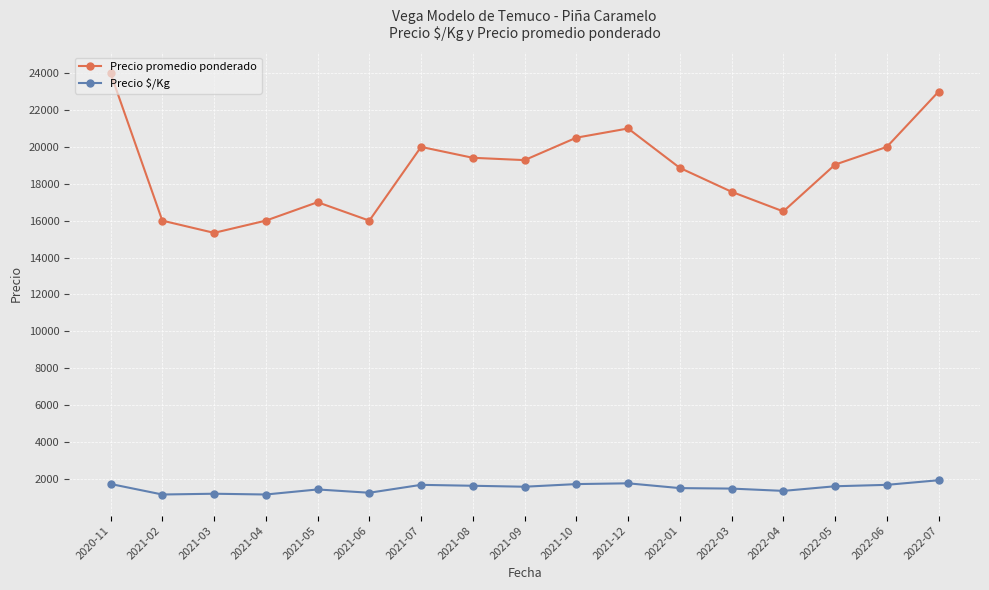

Is the value of Precio promedio ponderado at 2021-06 greater than the value of Precio $/Kg at 2022-05?

Yes